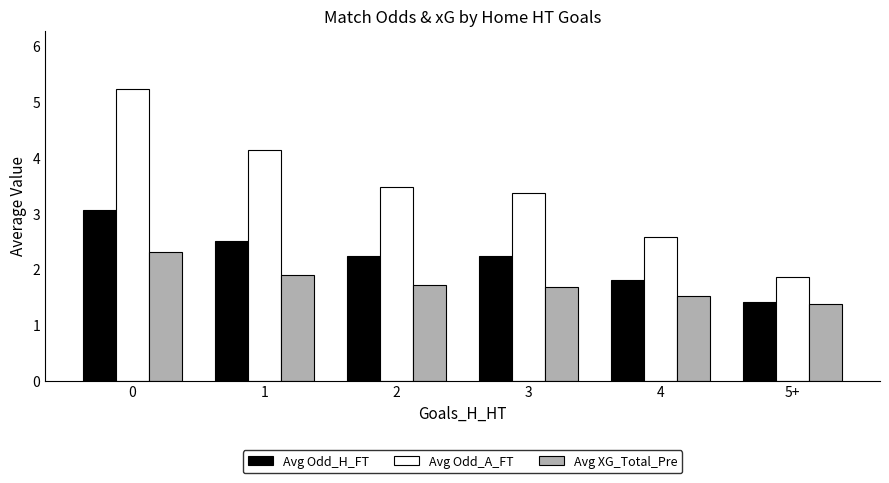

How many data points does each series have?

6